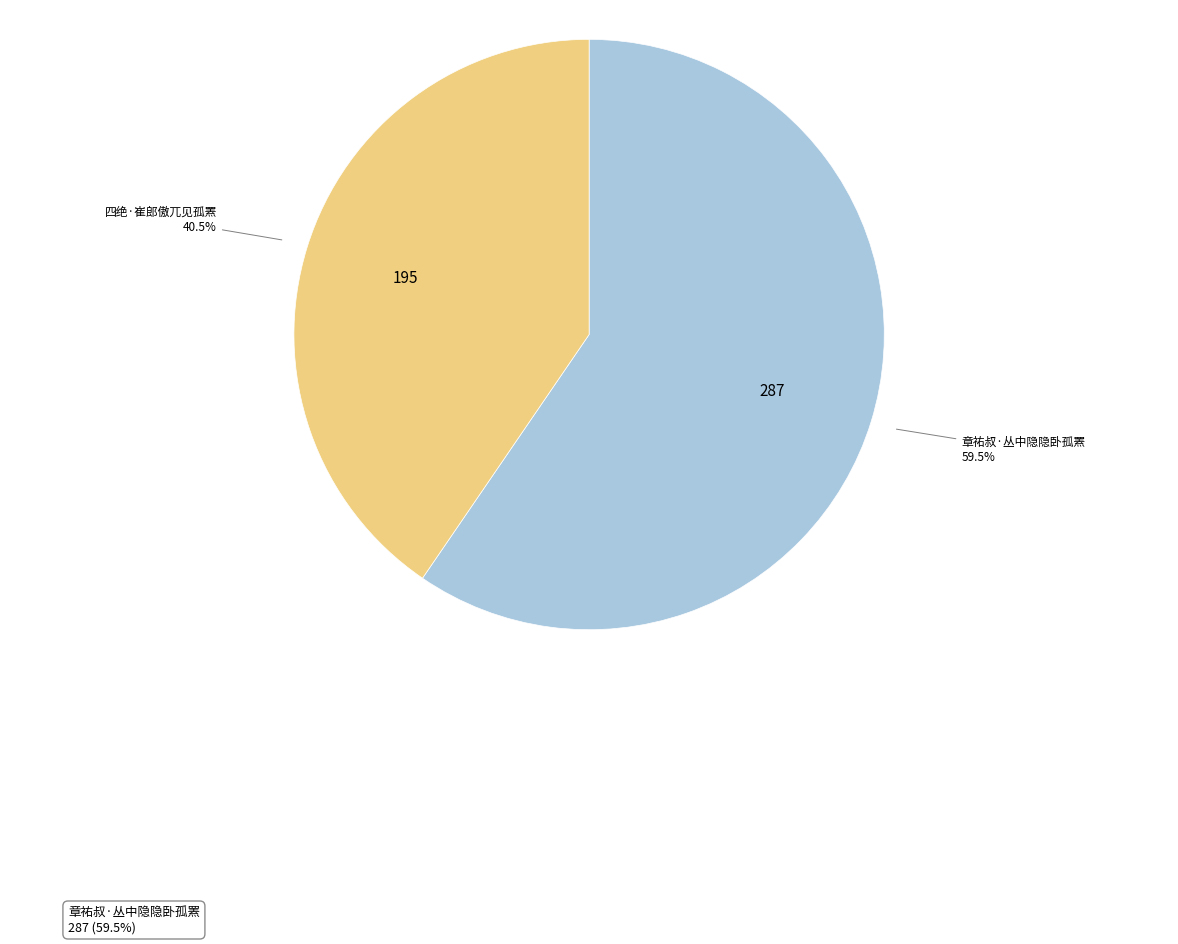

Rank the categories by value from highest to lowest.

章祐叔·丛中隐隐卧孤罴, 四绝·崔郎傲兀见孤罴